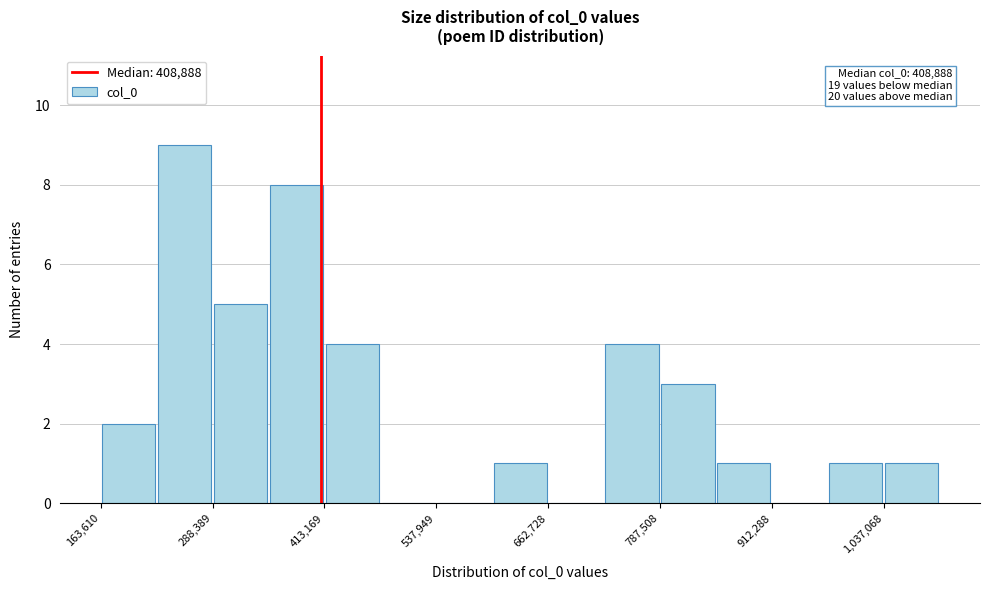

Read against the x-axis, roughly where is the centre of the tallest bar?

260000